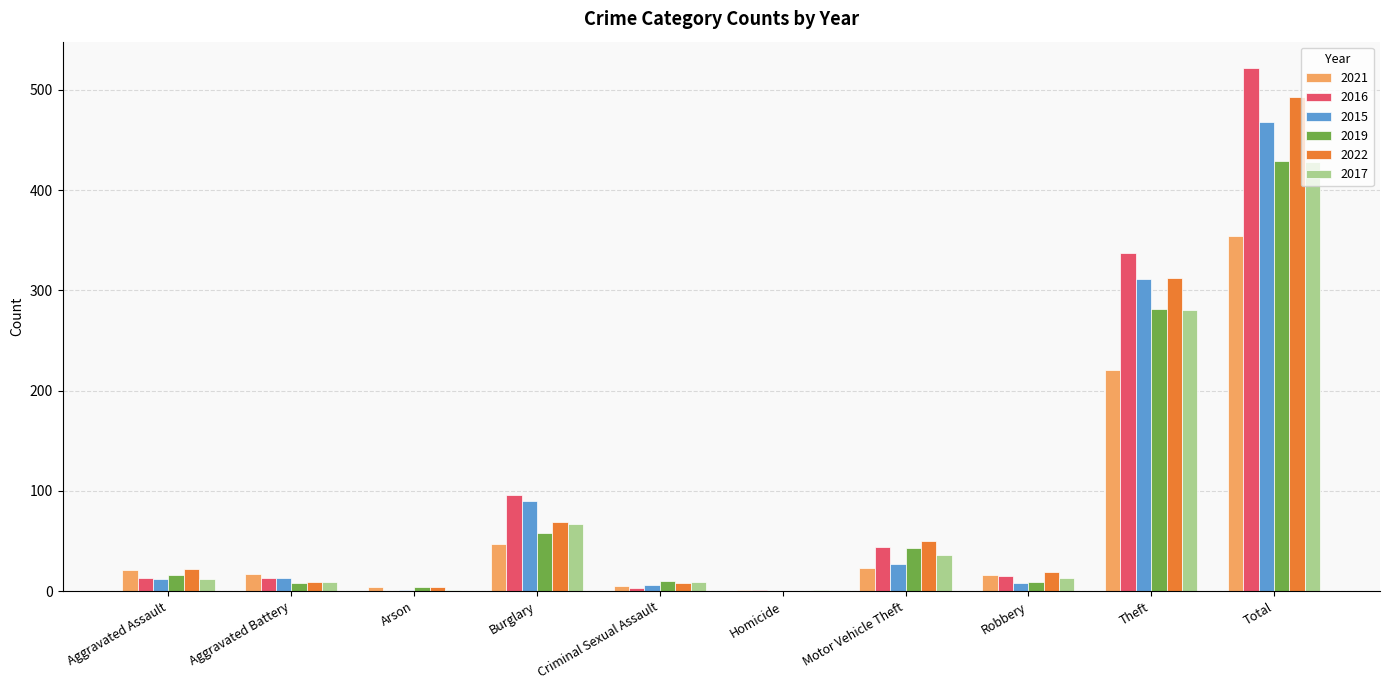

What is the difference between the 2015 values at Motor Vehicle Theft and Aggravated Battery?

14